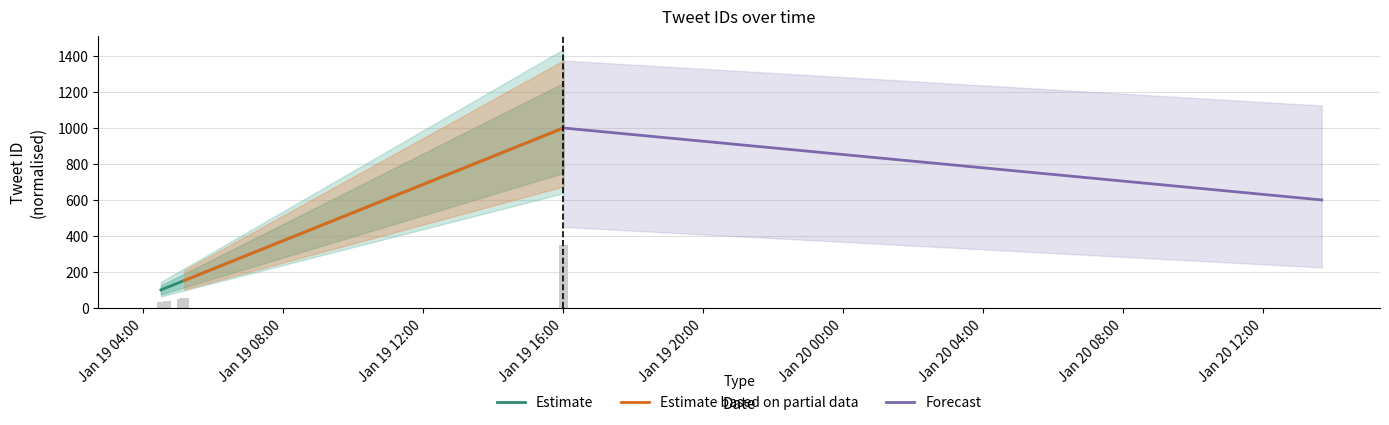

What is the lowest value of the Estimate series?

100.0